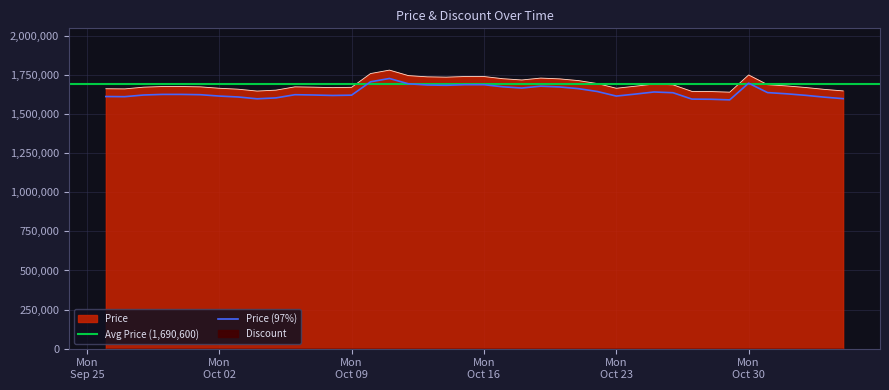

True or false: Price (97%) and Price intersect in this chart.

False